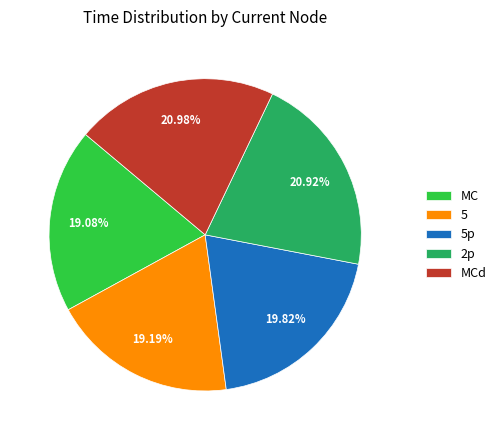

Is it true that 5p is 12% of the pie?

False